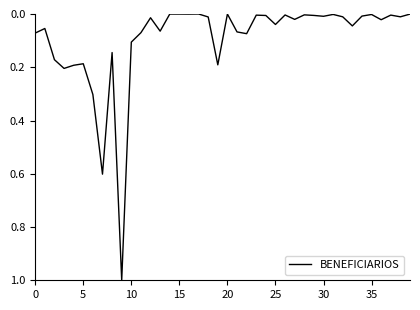

What is the maximum value shown in the chart?

1.0